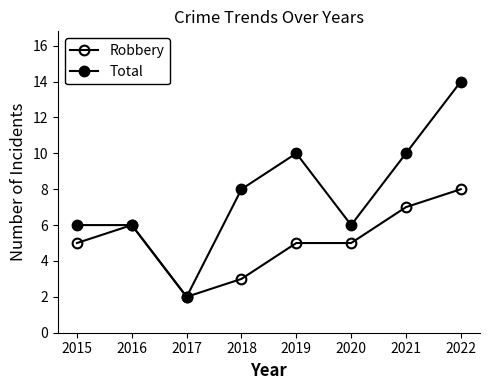

At which category does the chart reach its peak across all series?

2022